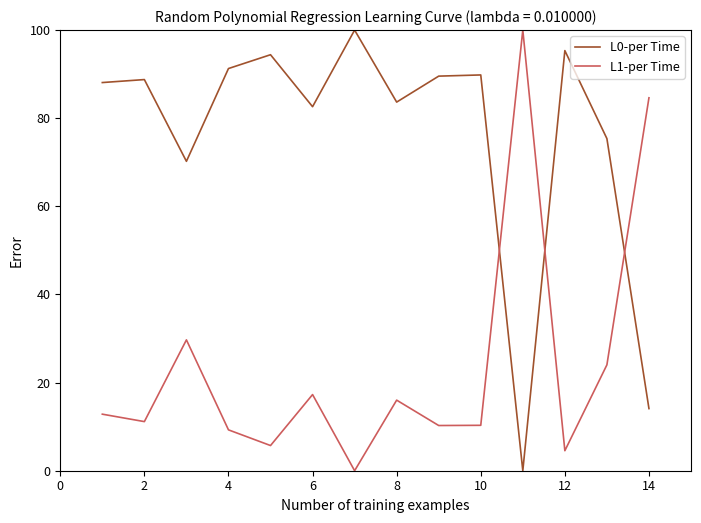

List the series in order of their overall mean, lowest first.

L1-per Time, L0-per Time